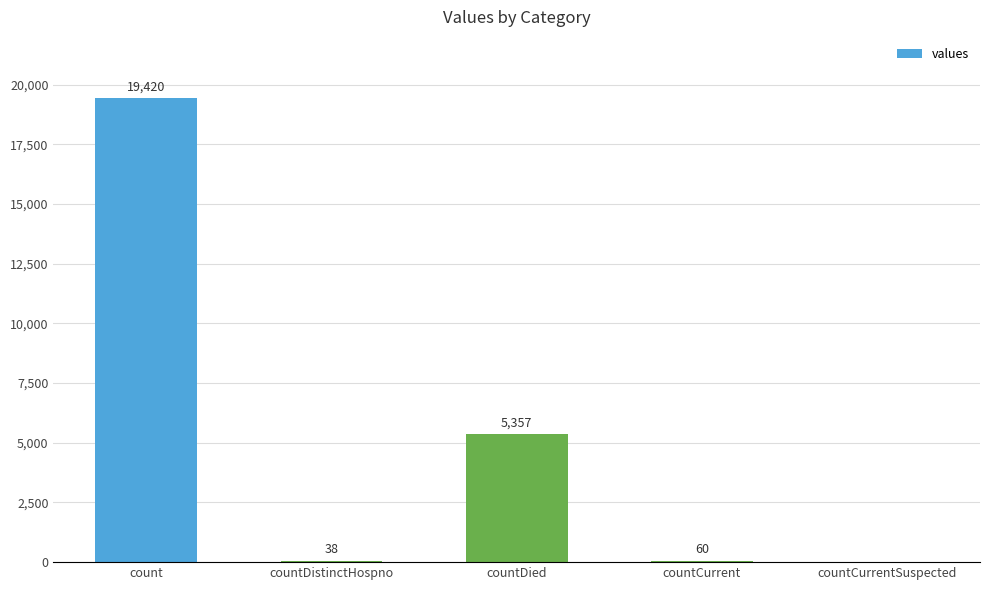

Where does the data first go above 60?

count